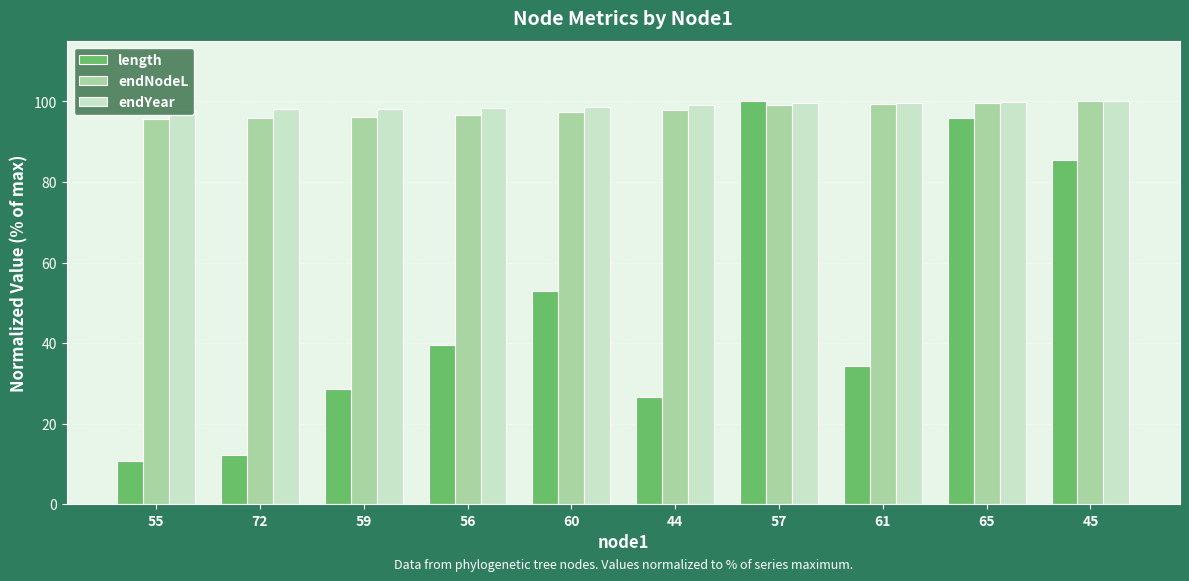

True or false: endYear has a value of 164.9 at 57.

False